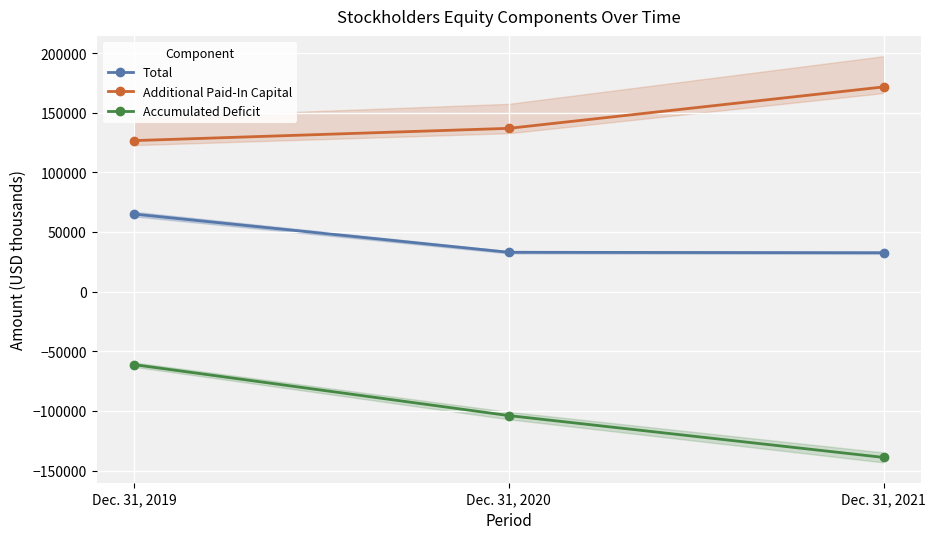

What is the average value of the Accumulated Deficit series?

-101348